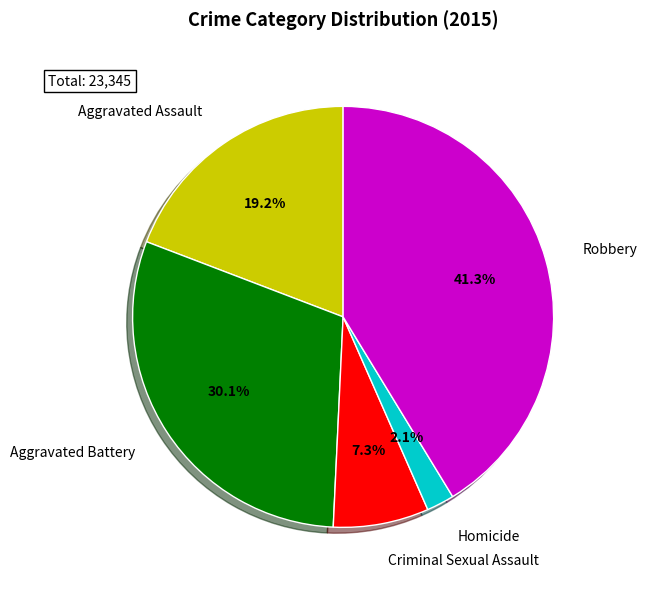

Is there a majority slice in this chart?

No